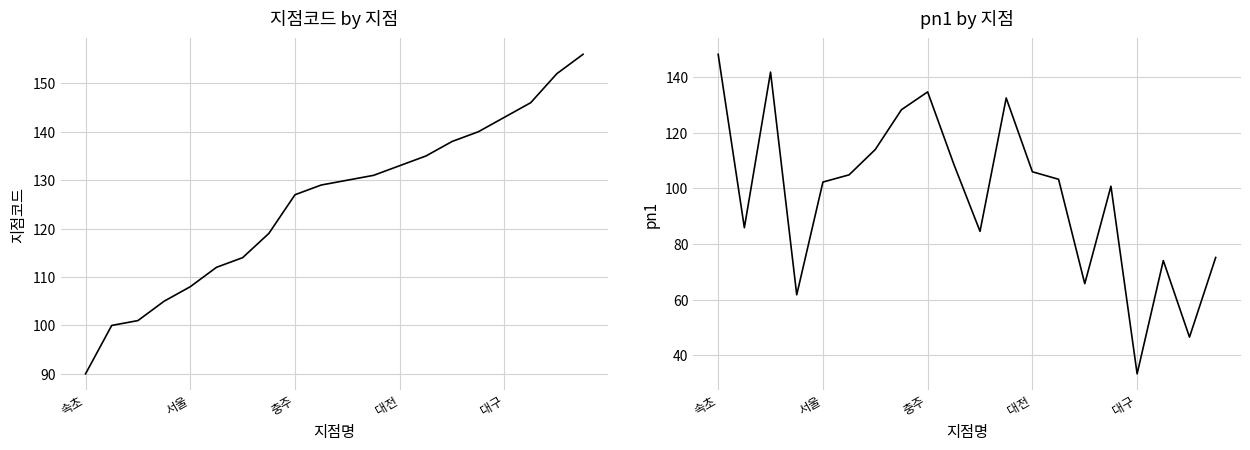

Is the value of pn1 at 16 greater than the value of 지점코드 at 17?

No